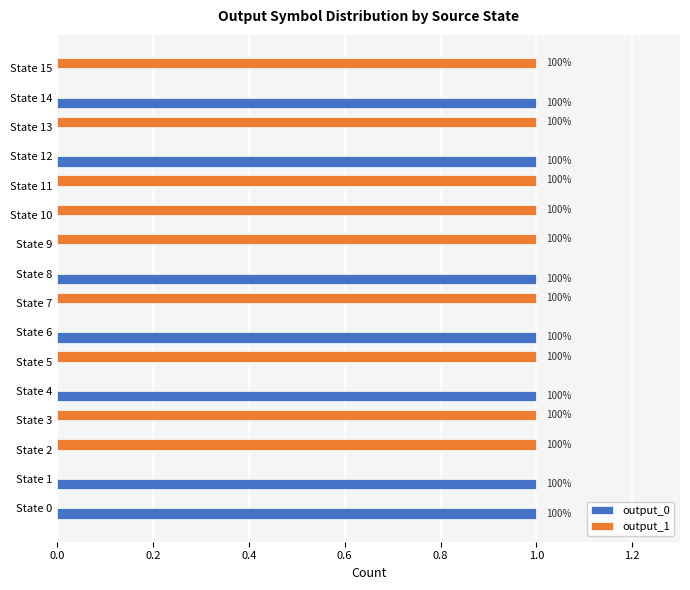

Rank the series by their average value, from highest to lowest.

output_1, output_0